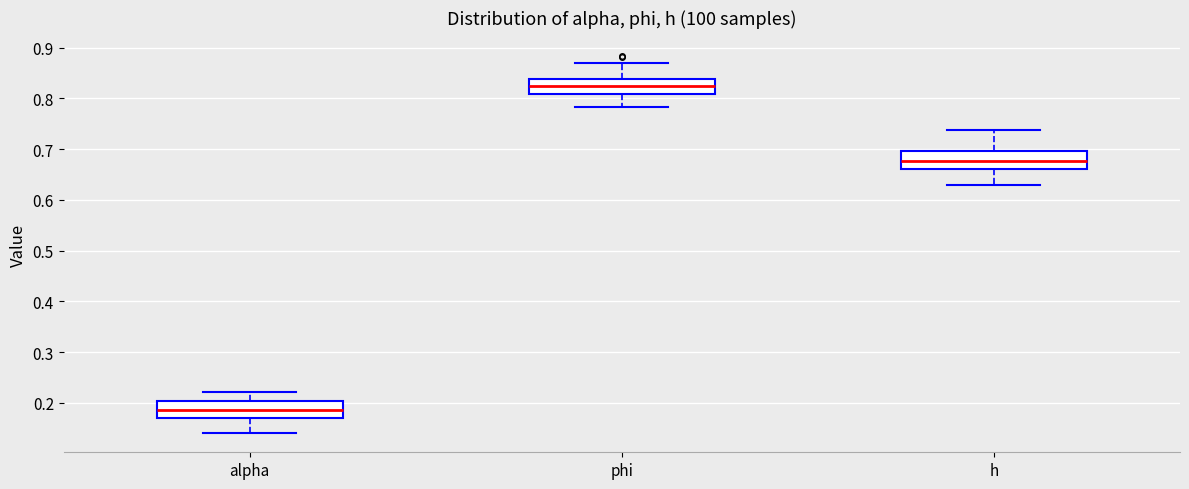

Where does the median line of the box for alpha sit on the y-axis? The values are not printed on the chart, so give them approximately, as read against the axis.

0.19